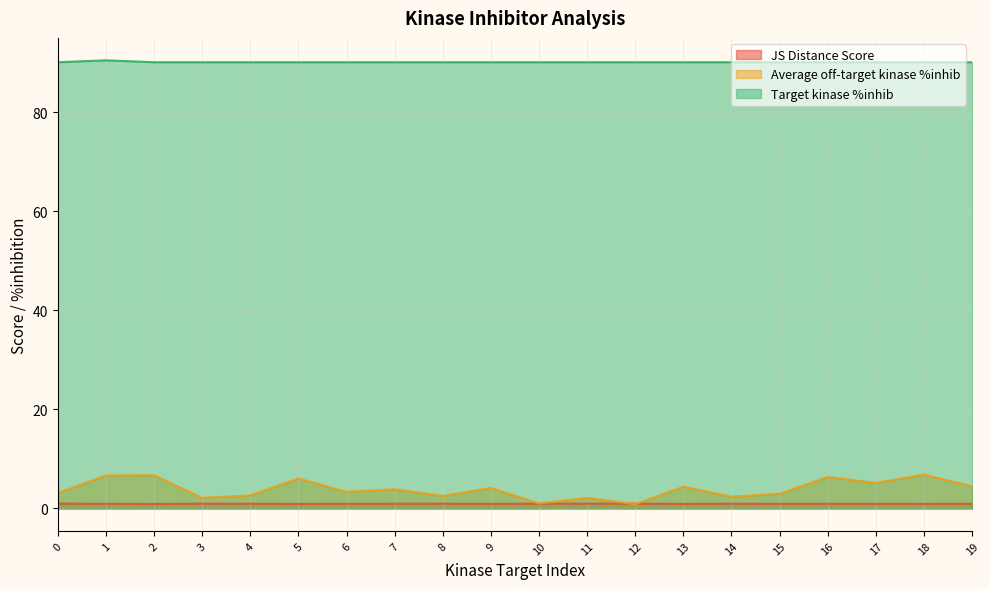

List the series in order of their peak value, lowest first.

JS Distance Score, Average off-target kinase %inhib, Target kinase %inhib